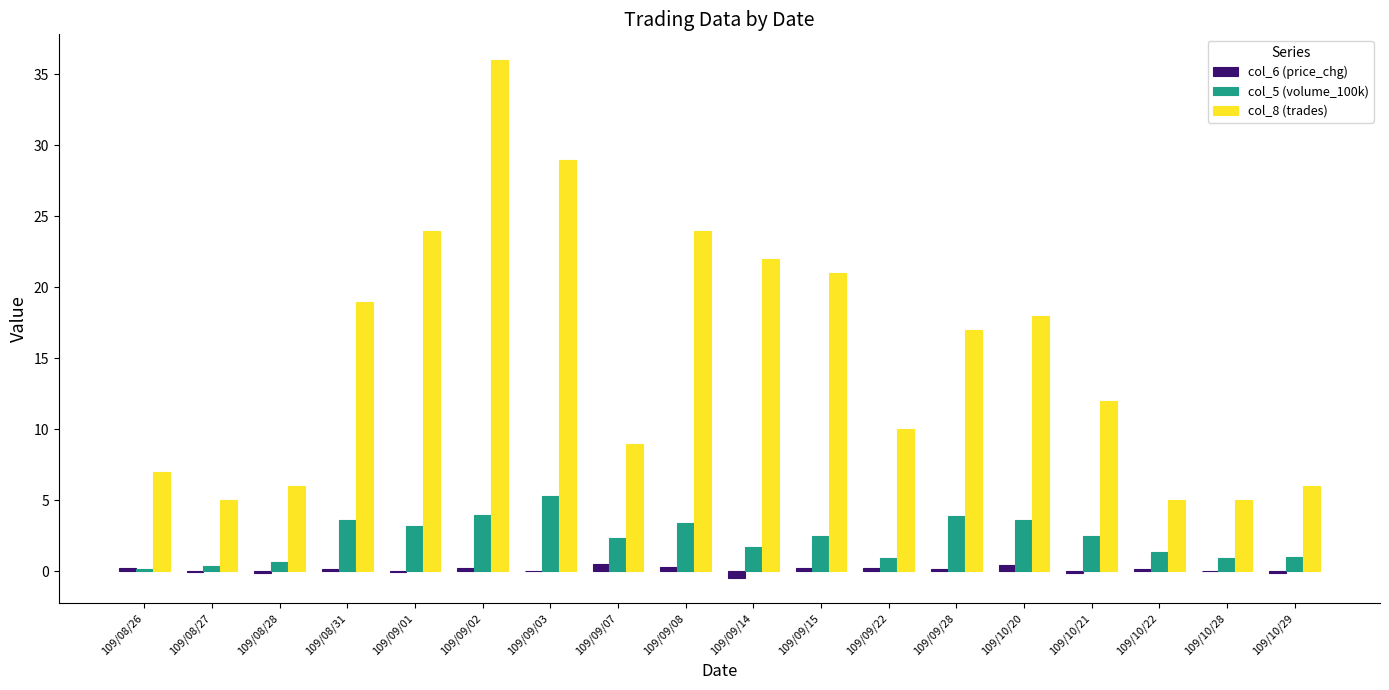

The col_8 (trades) series shows 18.0 at 109/10/20. True or false?

True